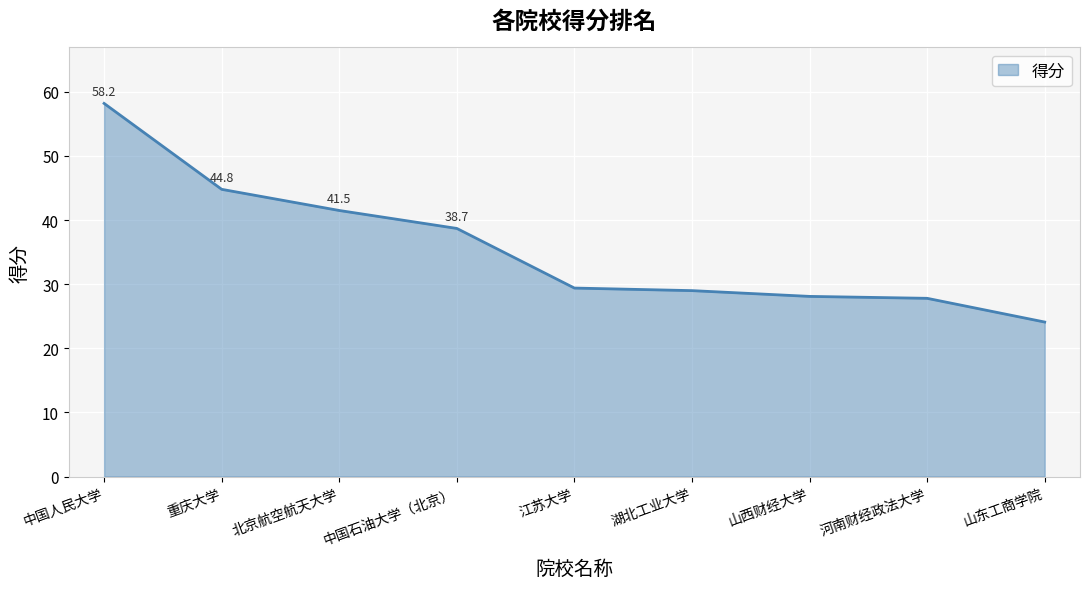

Is it true that the value at 中国石油大学（北京） is 38.7?

True